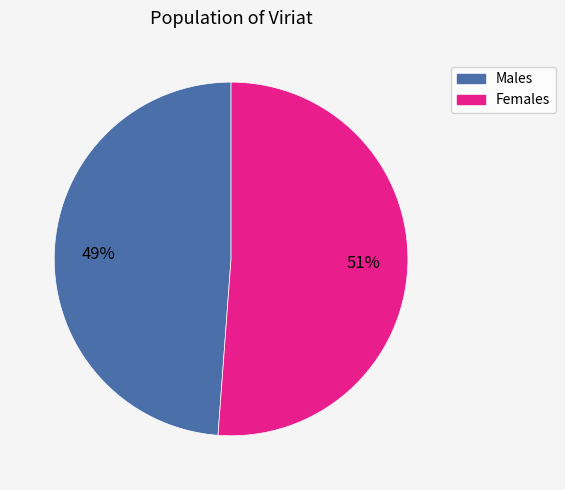

Count the number of slices in the pie.

2